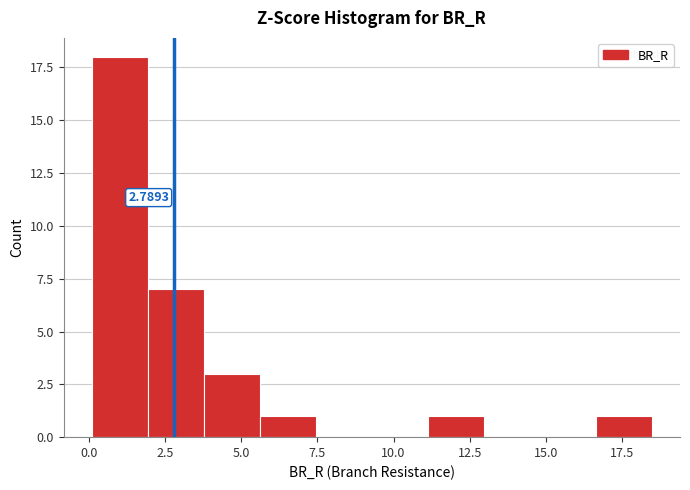

Around what value on the x-axis is the tallest bar? Give the approximate position of its centre, as read against the axis.

1.0